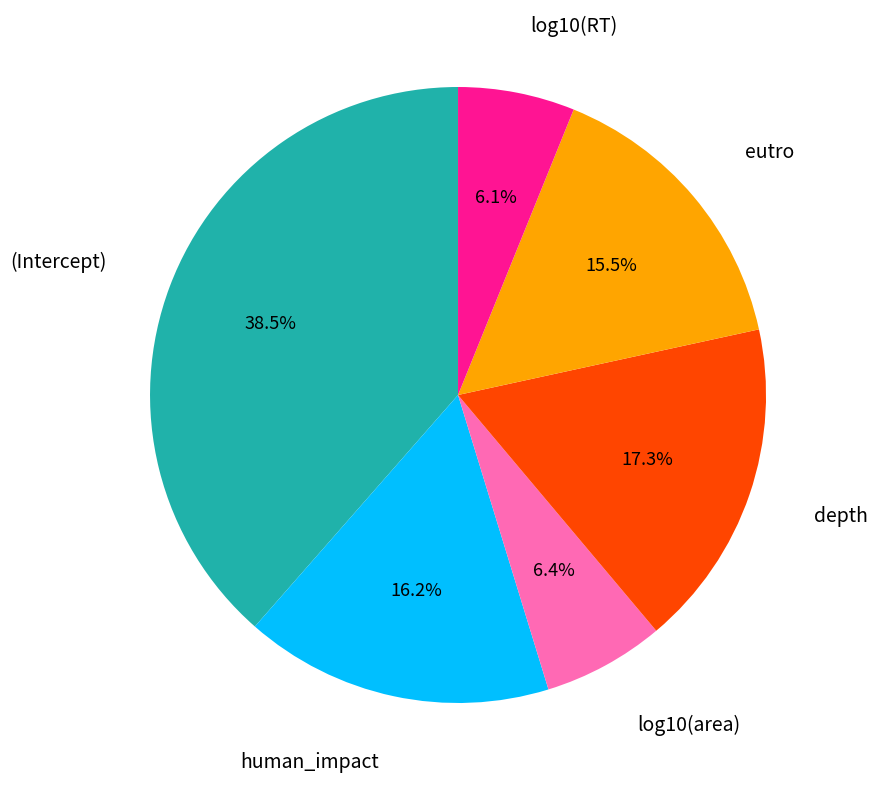

Is there a majority slice in this chart?

No